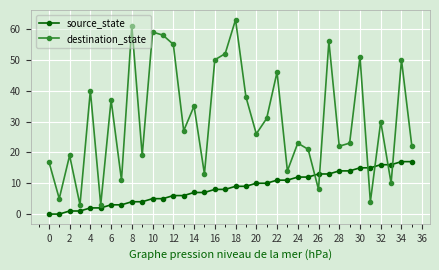

Which series ends up on top after the final intersection of source_state and destination_state?

destination_state